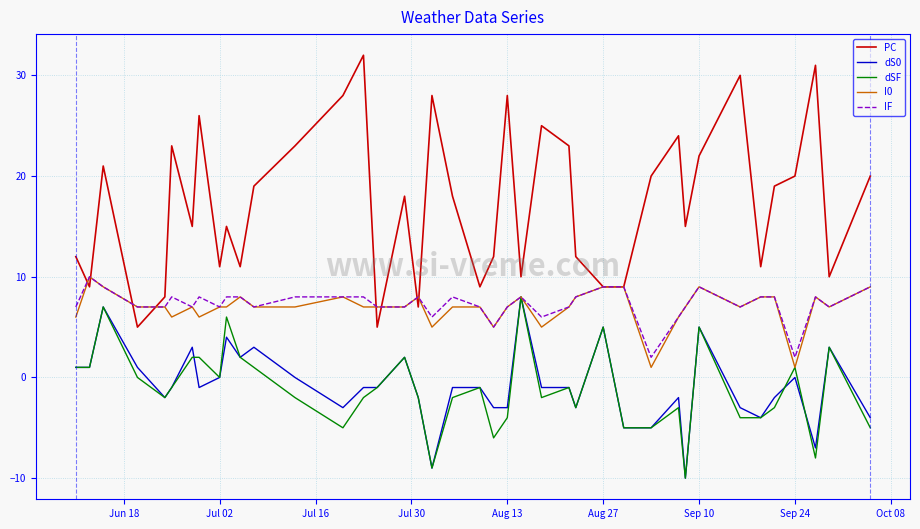

What is the greatest value displayed?

32